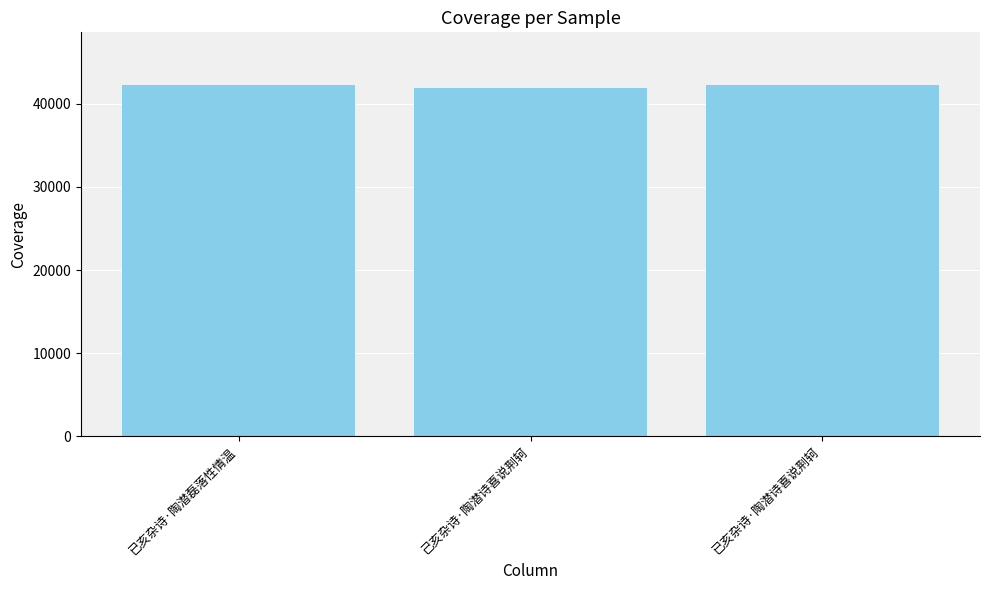

Approximately how many times larger is the value at 己亥杂诗·陶潜诗喜说荆轲 compared to 已亥杂诗·陶潜磊落性情温?

1.0